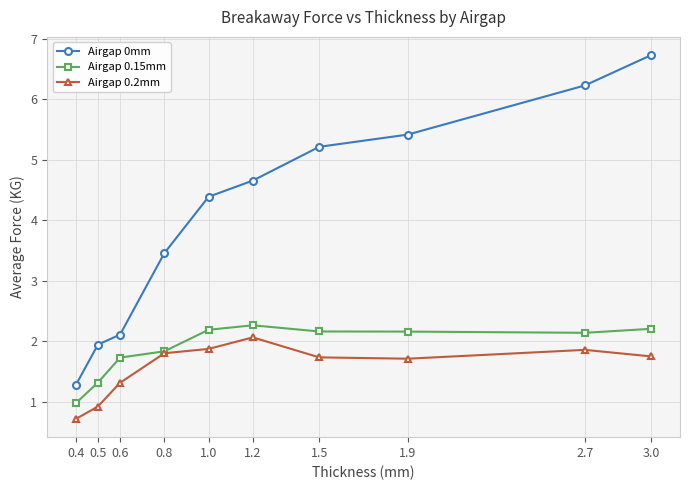

The Airgap 0.15mm series shows 1.8 at 0.8. True or false?

True